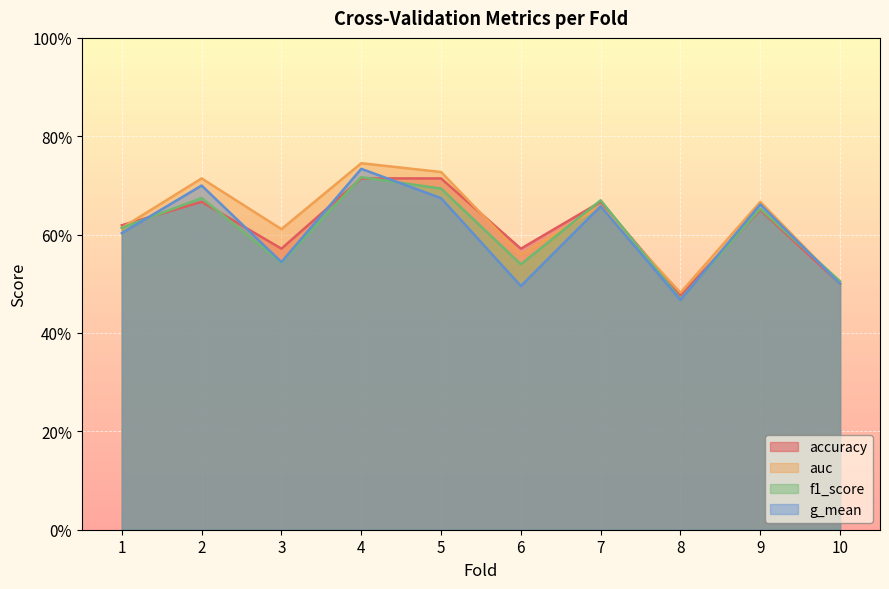

The value of f1_score at 9 is 0.7. True or false?

True